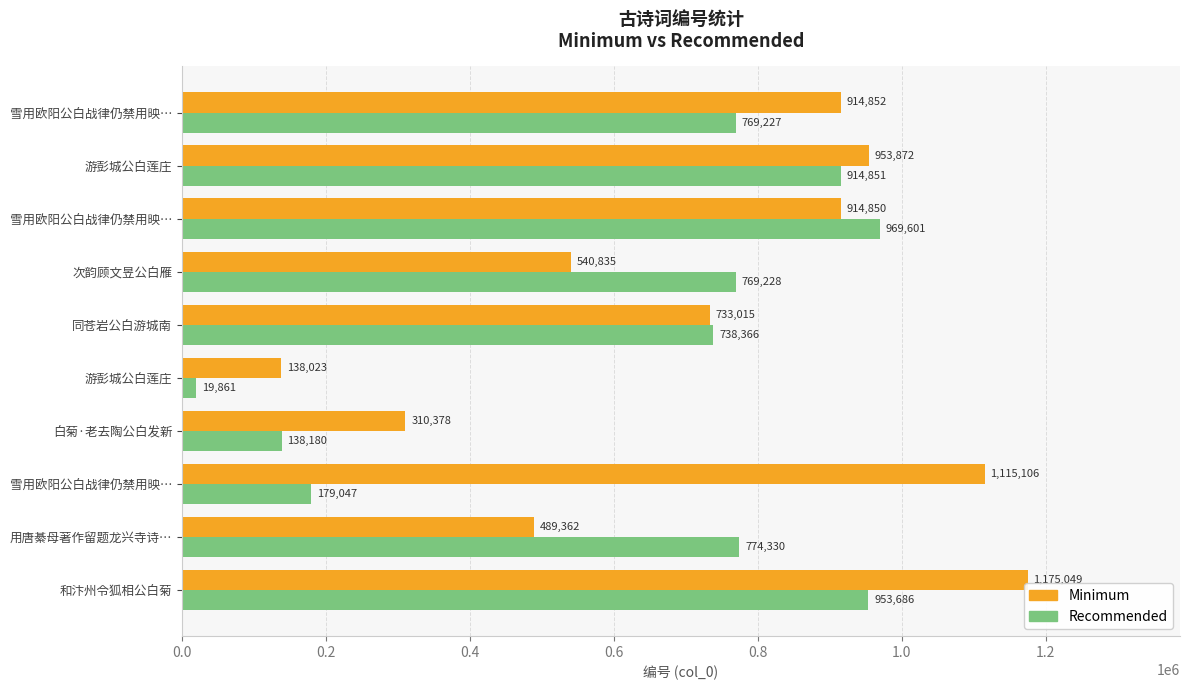

What is the difference between the second highest and minimum values in the Minimum series?

977083